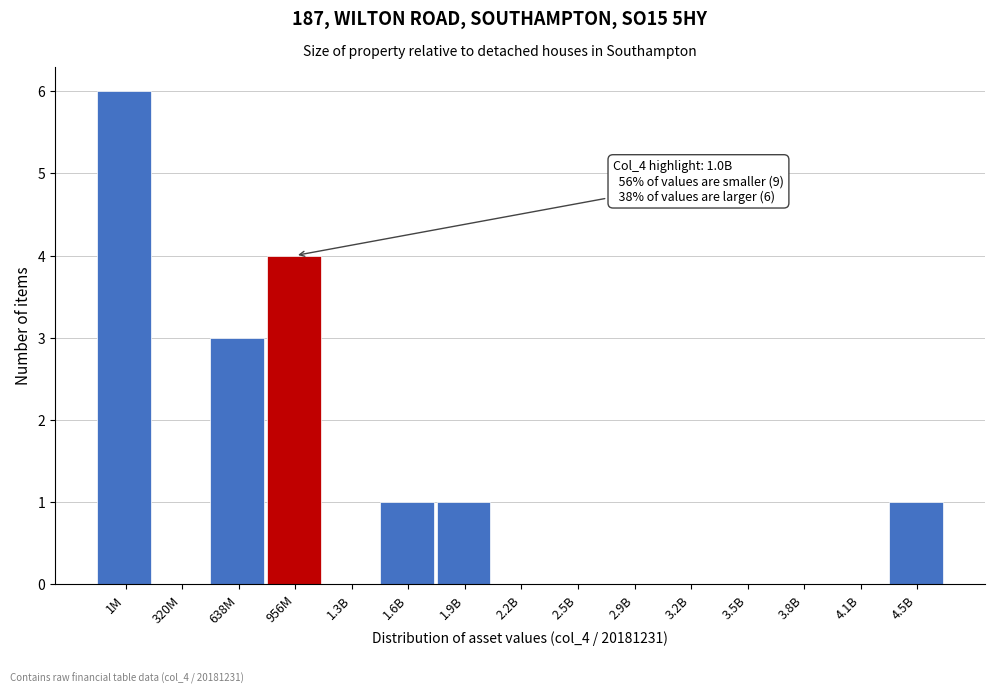

Reading right to left, extract all data points from this chart.

4.5B=1	4.1B=0	3.8B=0	3.5B=0	3.2B=0	2.9B=0	2.5B=0	2.2B=0	1.9B=1	1.6B=1	1.3B=0	956M=4	638M=3	320M=0	1M=6